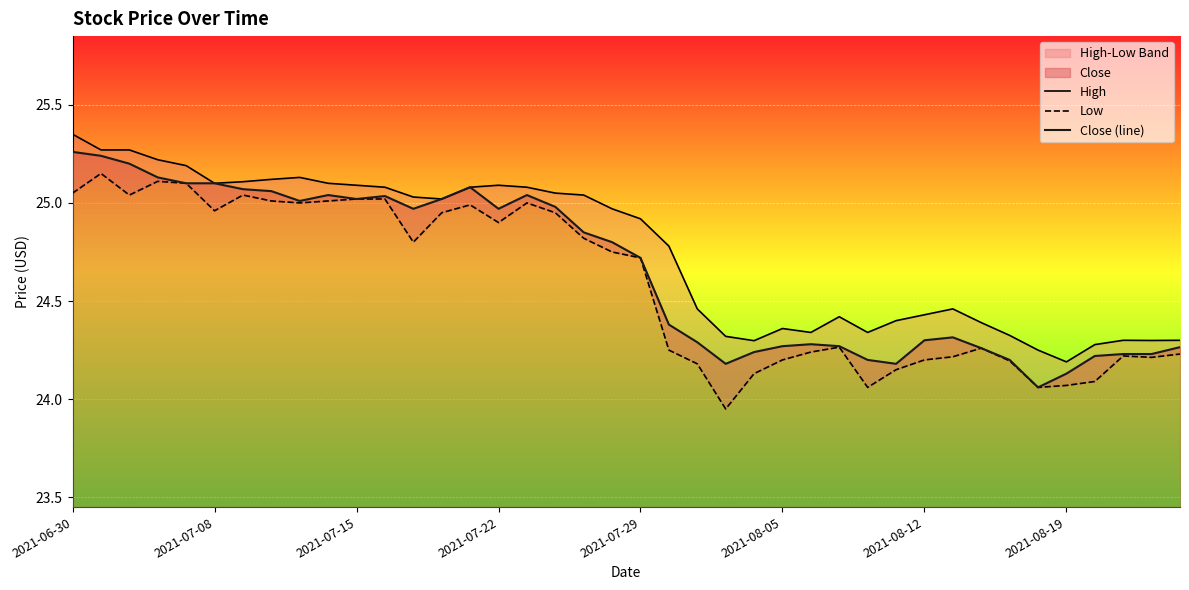

What is the total value across all series at 23?

72.5